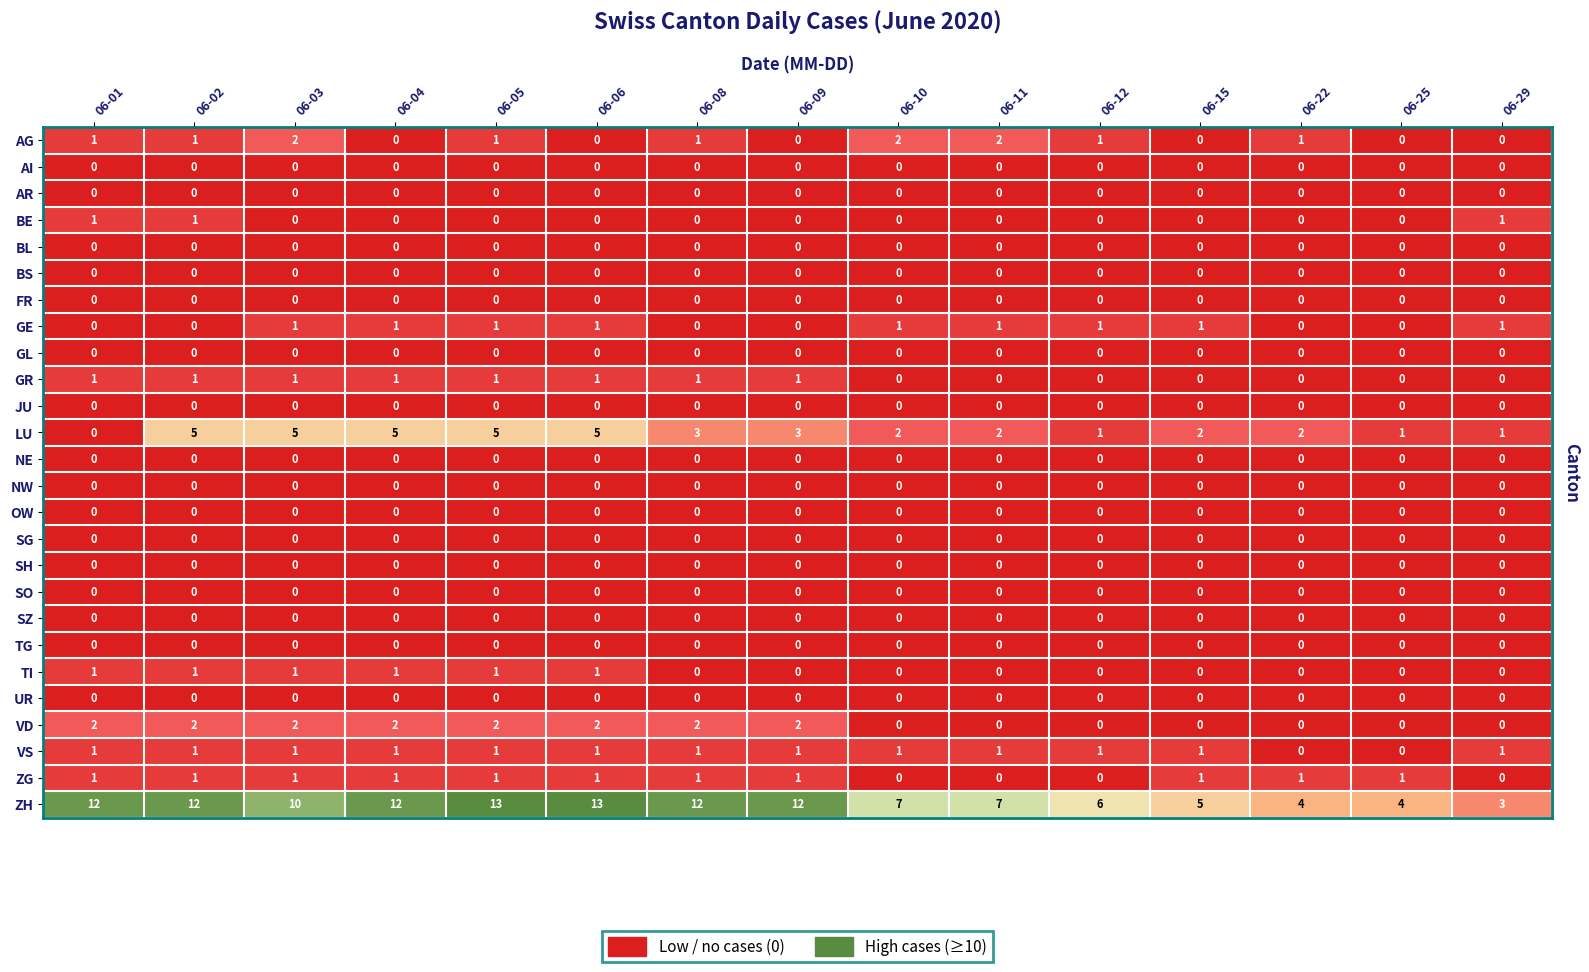

How many distinct data groups are displayed?

26